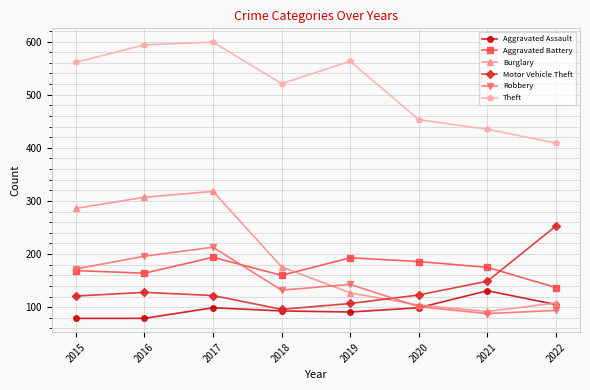

The value of Aggravated Assault at 2016 is 110. True or false?

False